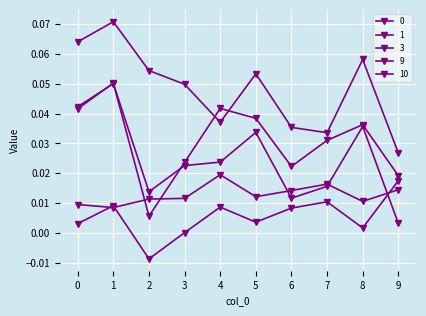

At which label does 9 reach its peak?

1